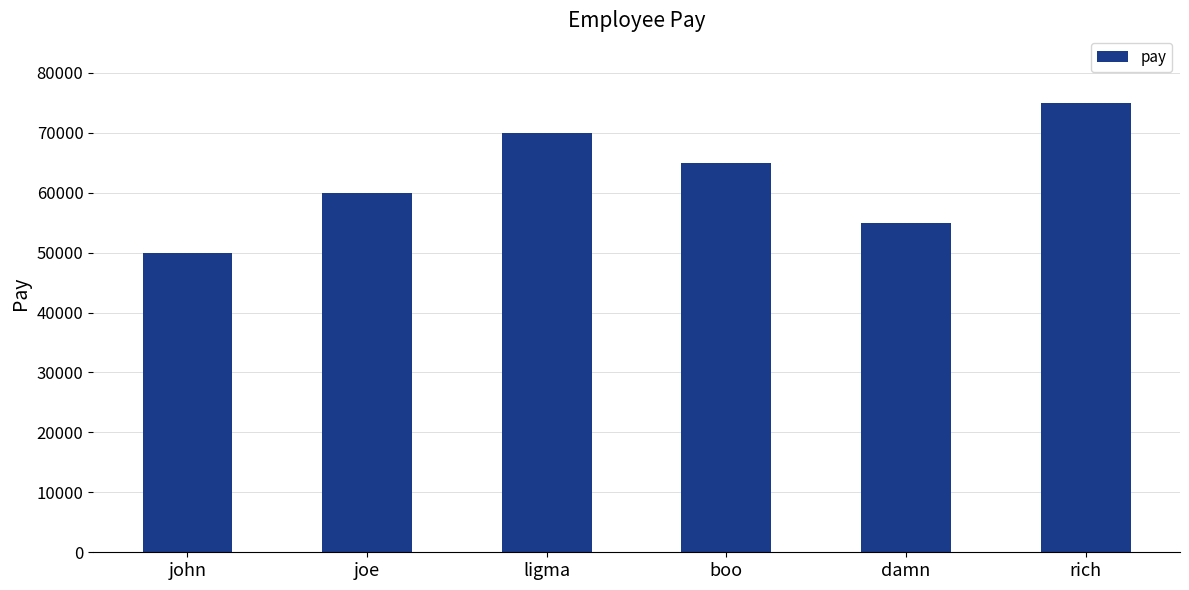

Rank the categories by value from lowest to highest.

john, damn, joe, boo, ligma, rich